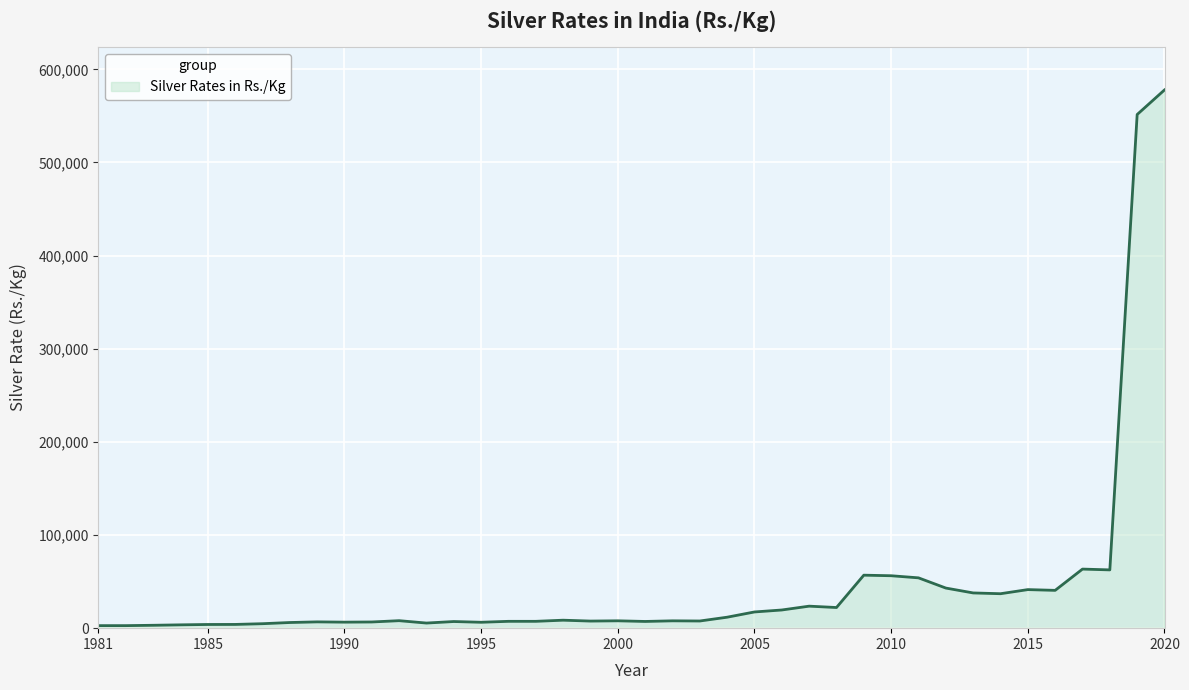

What is the maximum value shown in the chart?

577888